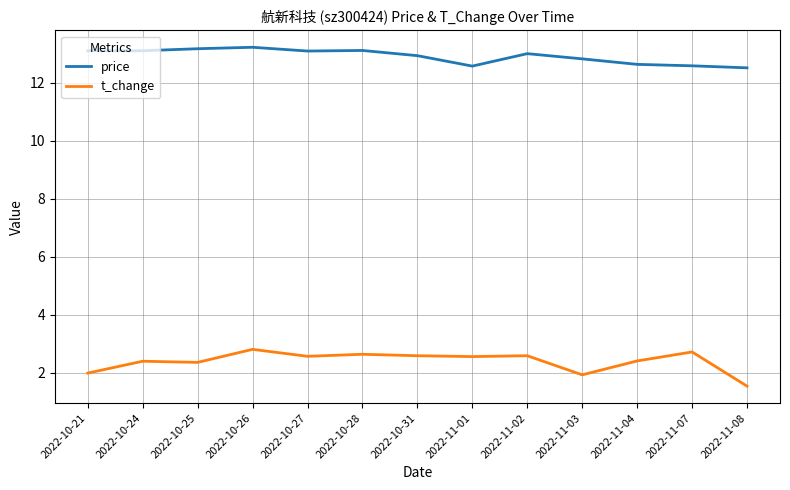

What is the spread (max minus min) of values at 2022-10-25?

10.8